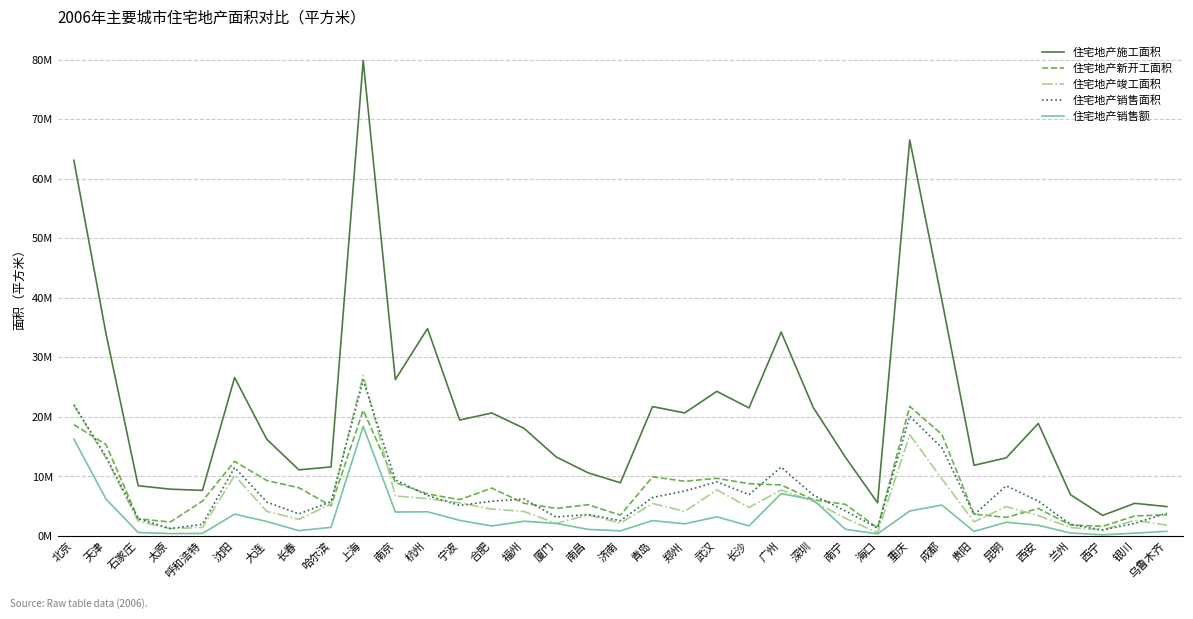

Does the chart display data point markers on the line(s)?

No